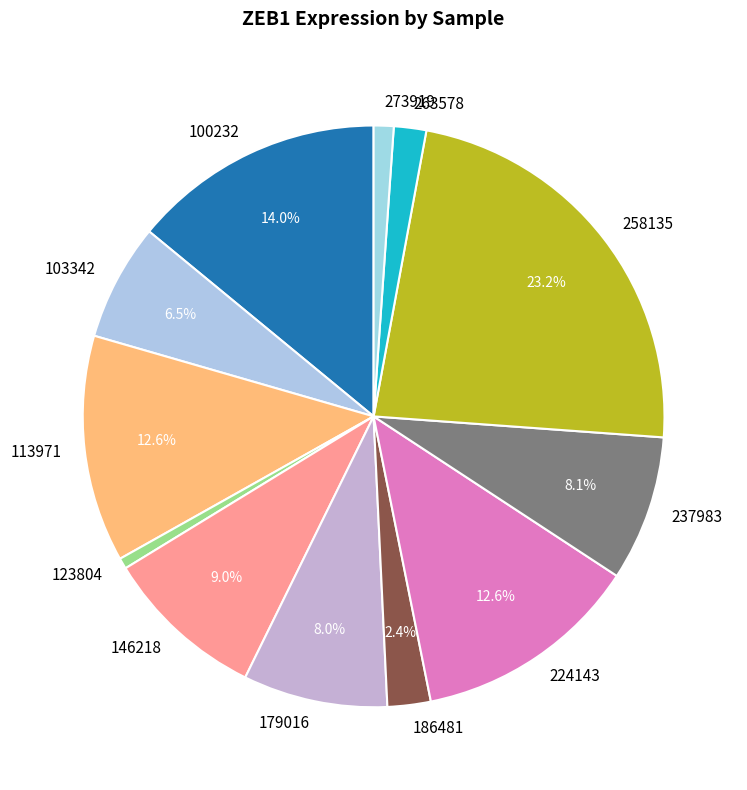

Which category has the smallest portion of the pie?

123804